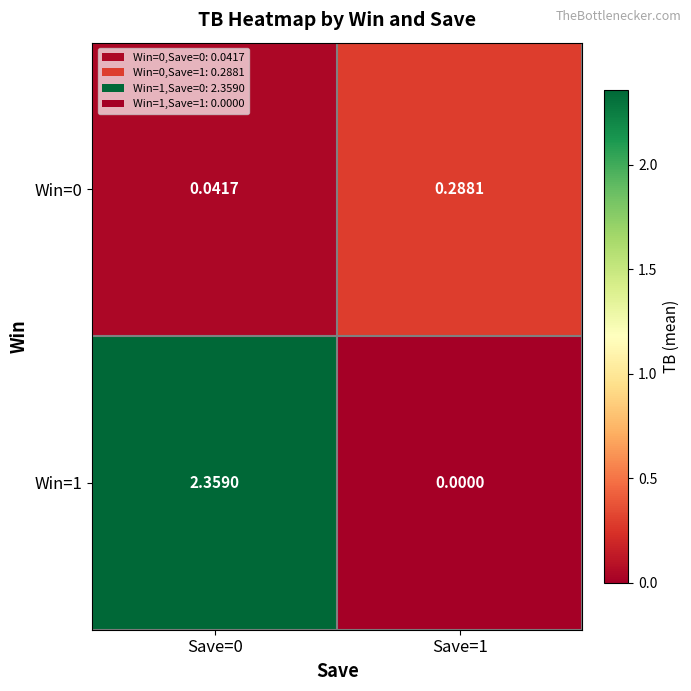

Is the value of Win=0 at Save=1 greater than the value of Win=1 at Save=1?

Yes